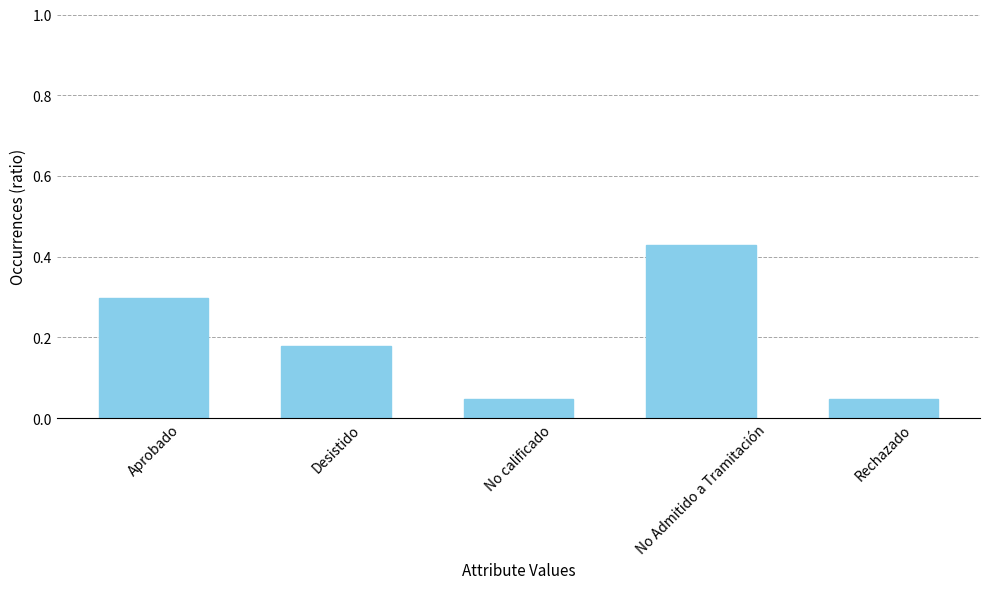

The chart shows a value of 0.1 at No calificado. True or false?

False